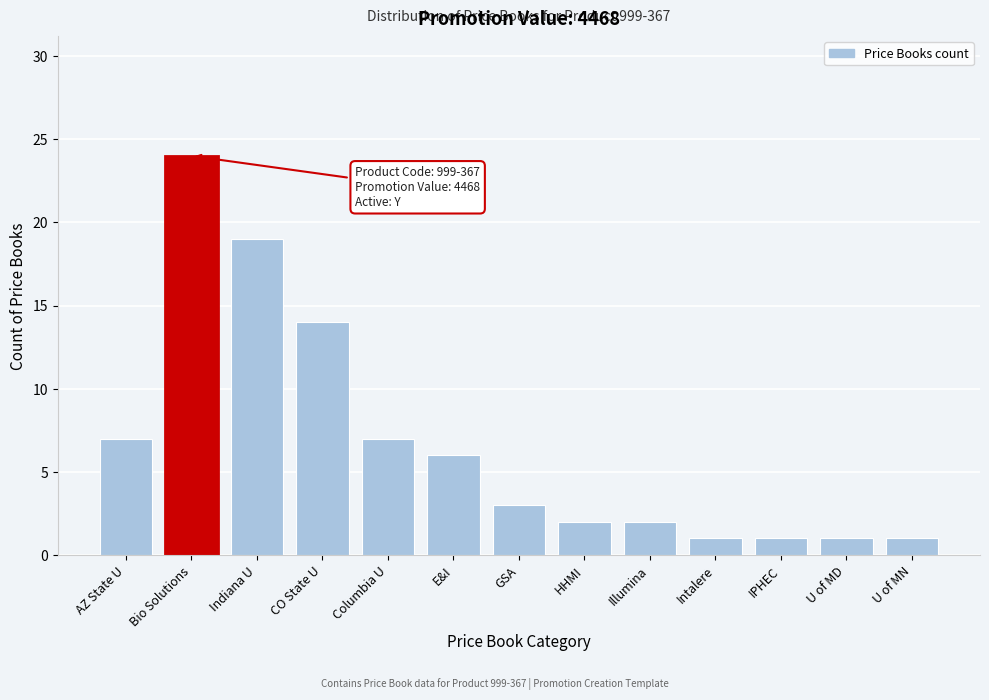

Reading left to right, list all the values displayed in this chart.

AZ State U=7	Bio Solutions=24	Indiana U=19	CO State U=14	Columbia U=7	E&I=6	GSA=3	HHMI=2	Illumina=2	Intalere=1	IPHEC=1	U of MD=1	U of MN=1